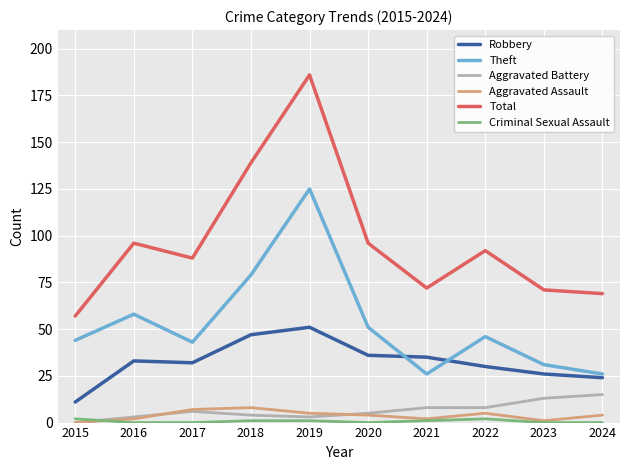

In Theft, how many points are higher than both neighbors (excluding endpoints)?

3